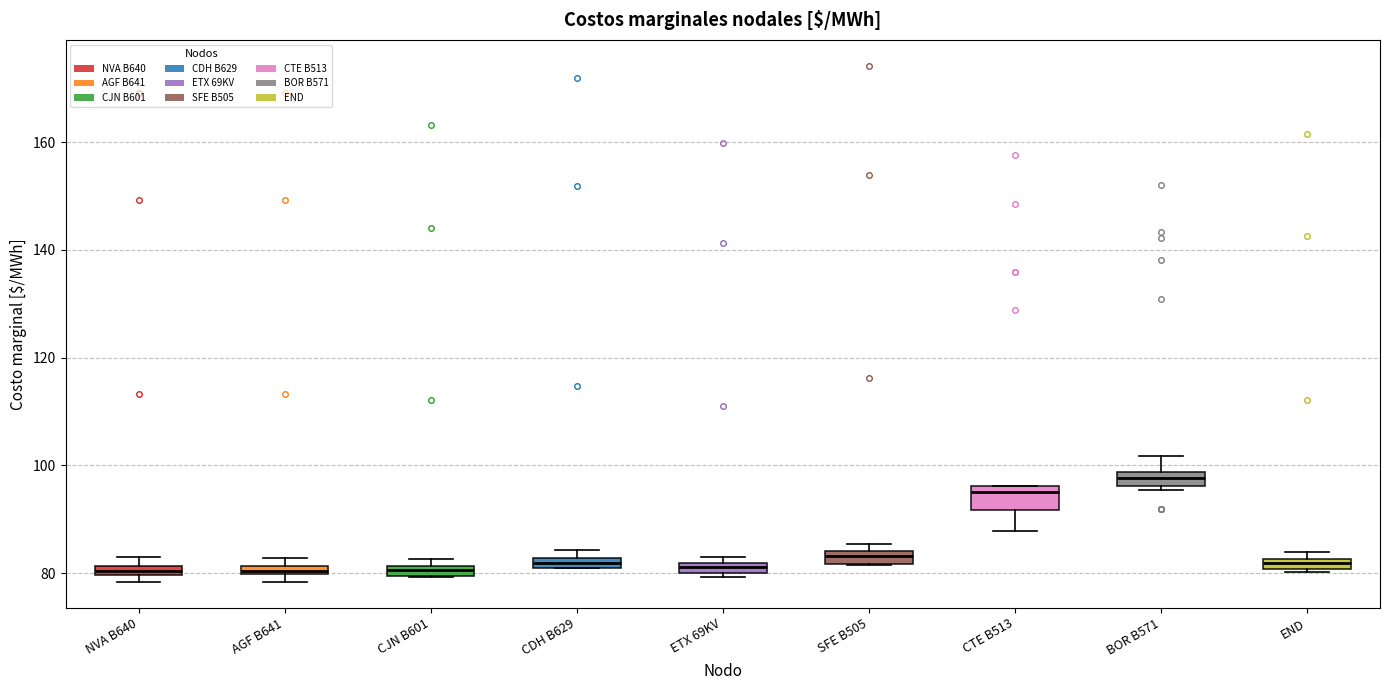

Where is the lower edge of the box for NVA B640 on the y-axis? The values are not printed on the chart, so give them approximately, as read against the axis.

80